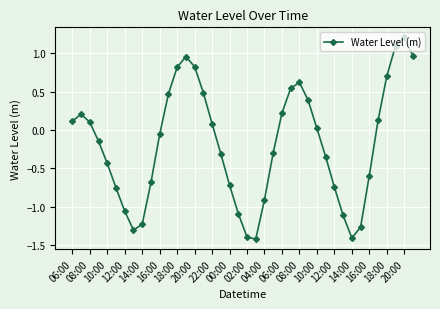

What is the greatest value displayed?

1.2